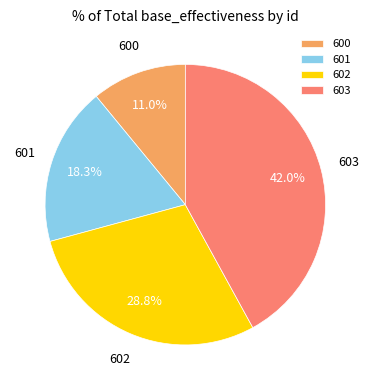

What is the smallest slice in the pie chart?

600